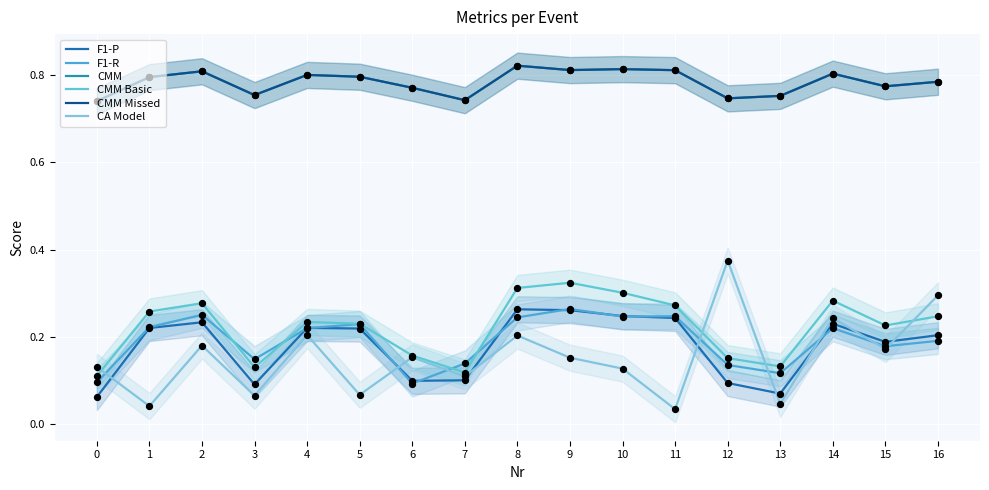

What is the total value across all series at 11?

2.4